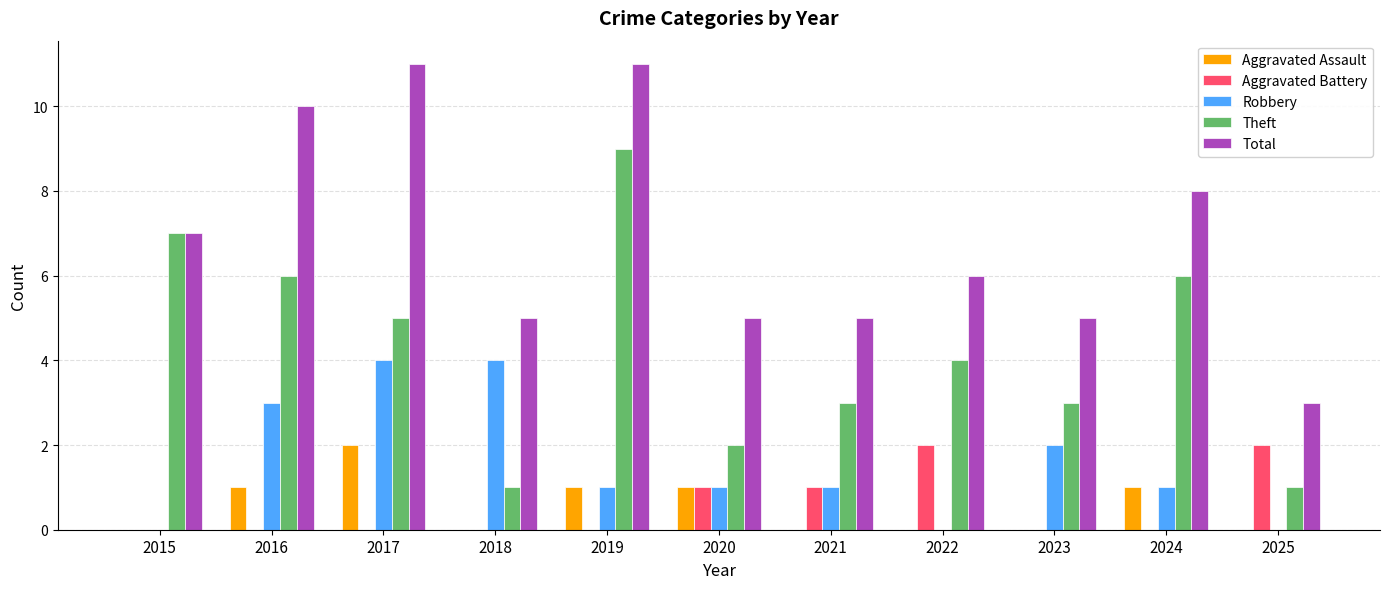

Which series has the largest total across all categories?

Total